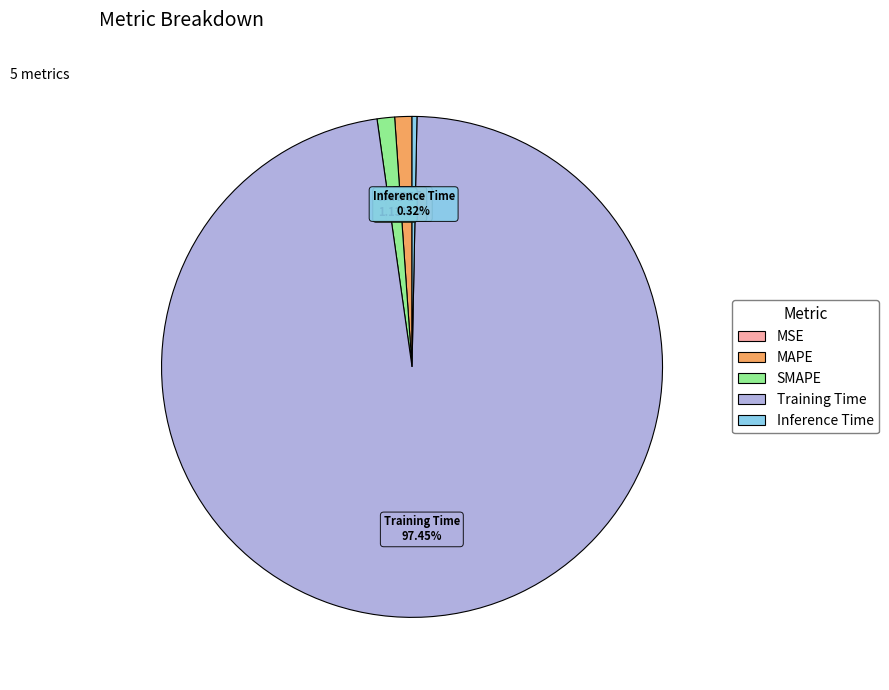

Combined, do SMAPE and MAPE account for over 50%?

No